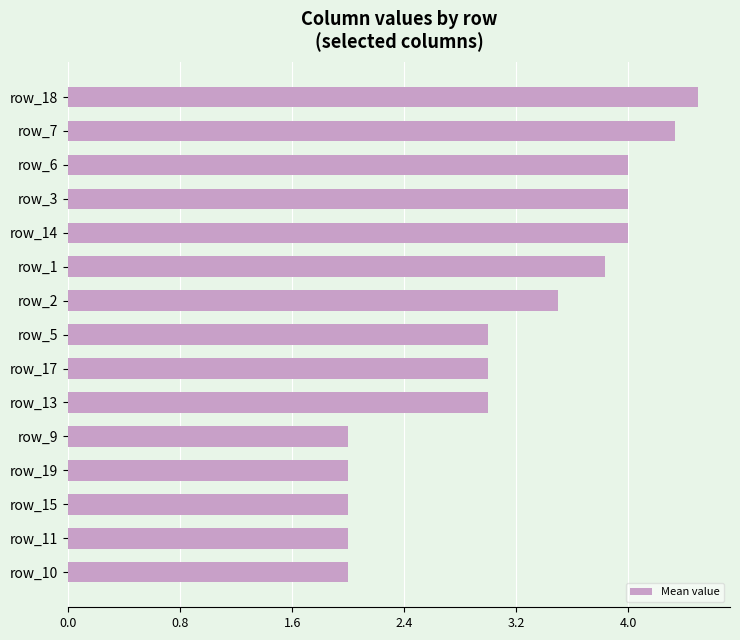

At which category does the chart reach its peak across all series?

row_18